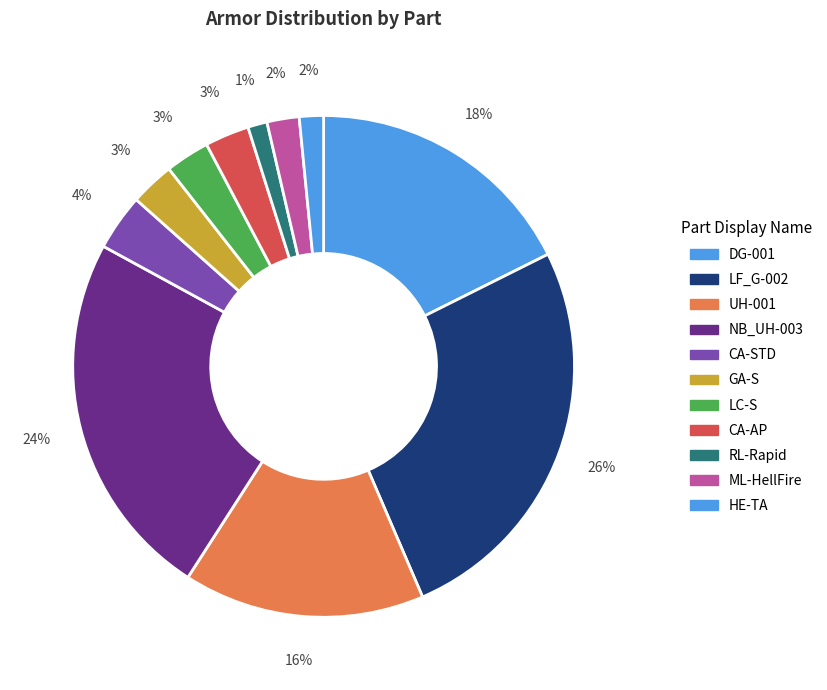

How many segments does this pie chart have?

11